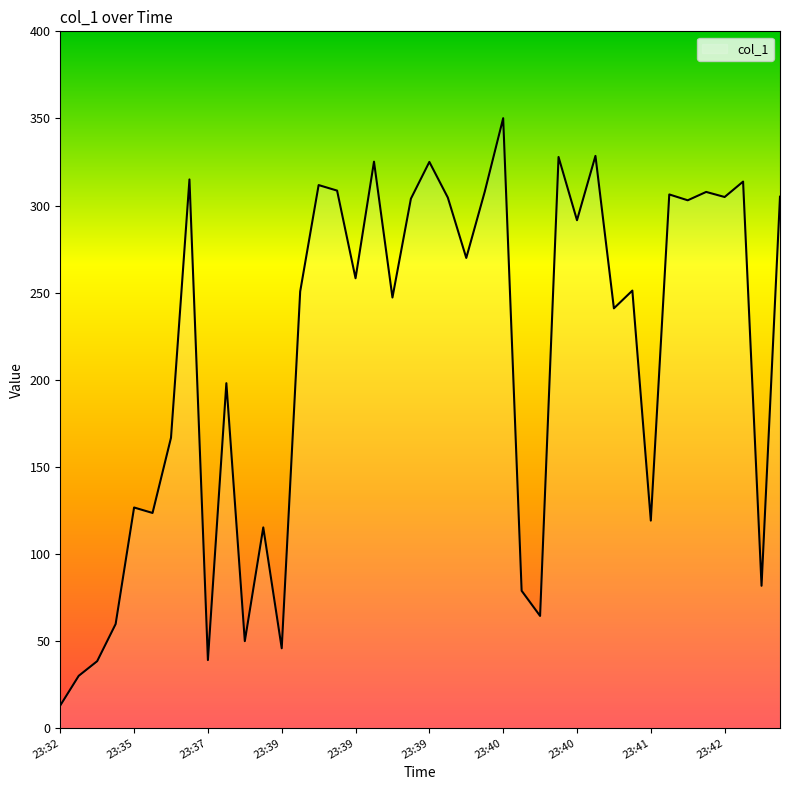

What is the difference between the second highest and minimum values?

315.5